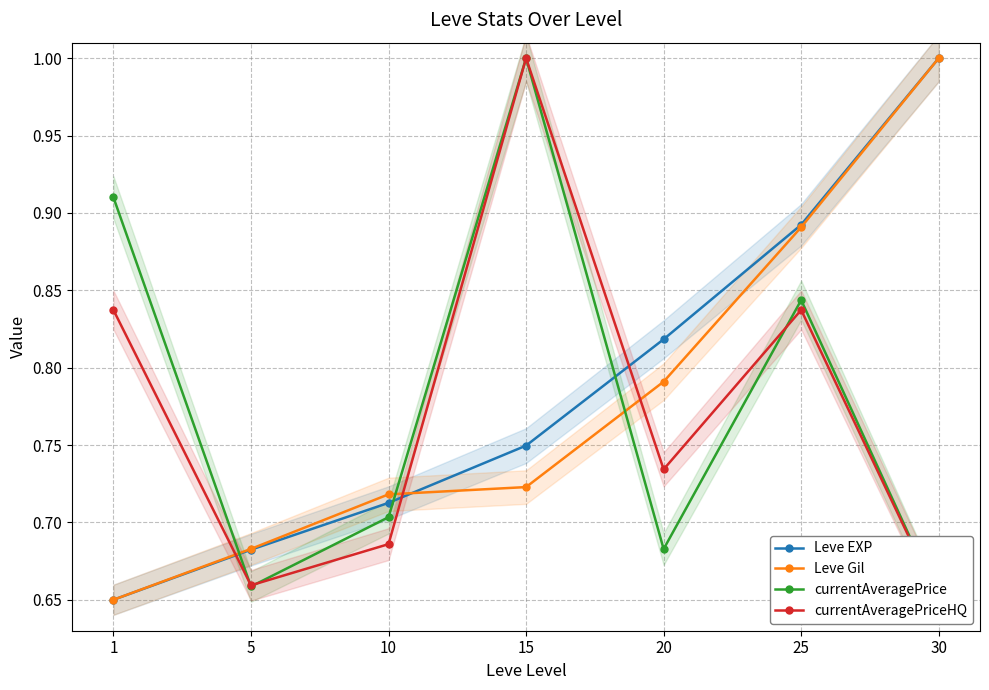

True or false: Leve Gil has more than 2 interior local peaks.

False